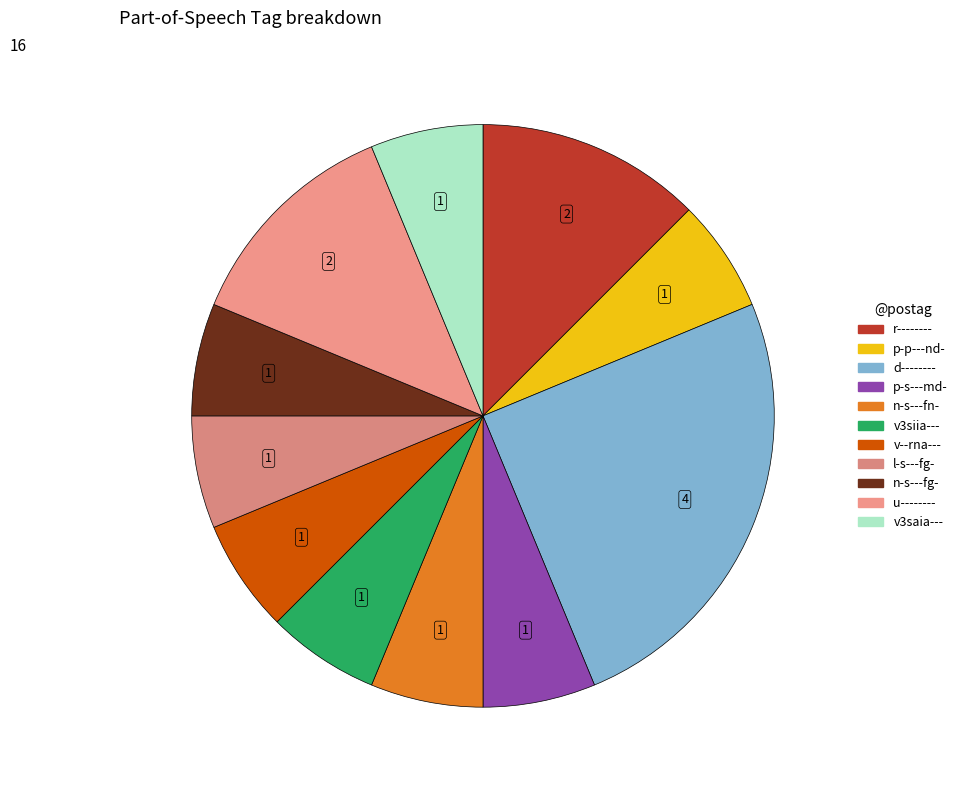

Which category has the biggest portion of the pie?

d--------